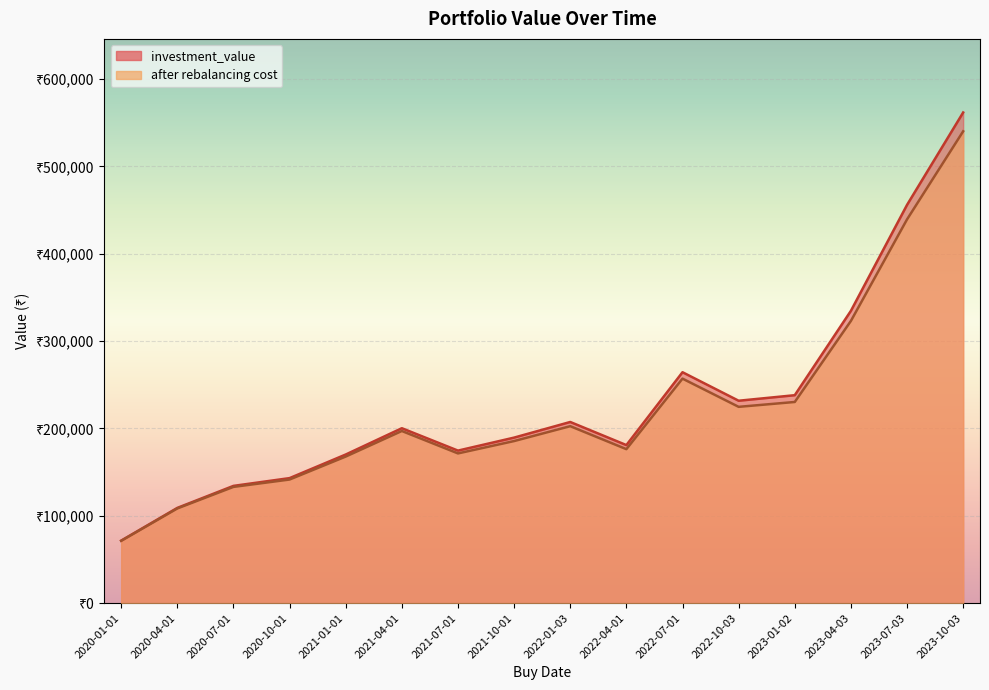

Which series has the largest total across all categories?

investment_value